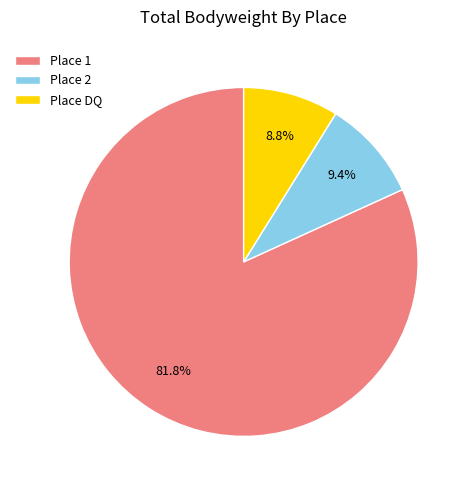

Which category has the biggest portion of the pie?

Place 1